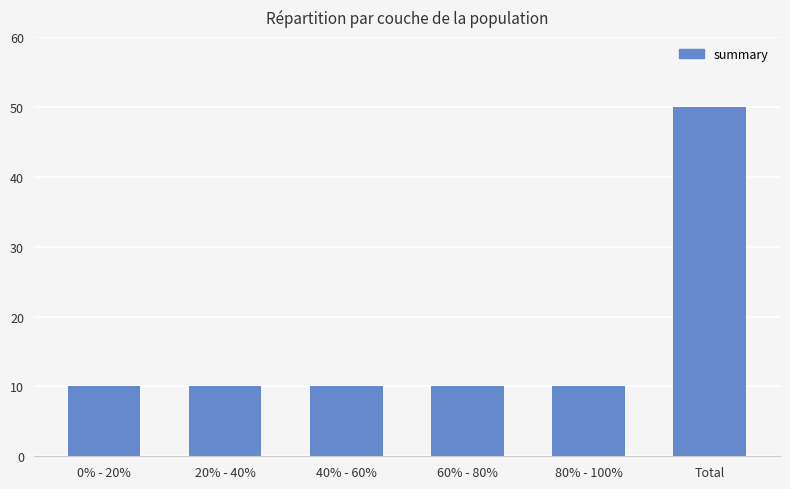

True or false: the data shows 18 at 0% - 20%.

False